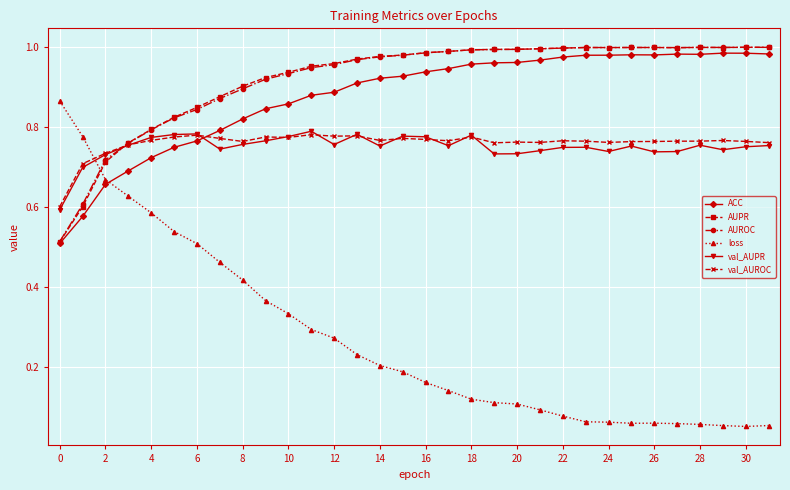

Which series has the largest range (max minus min)?

loss